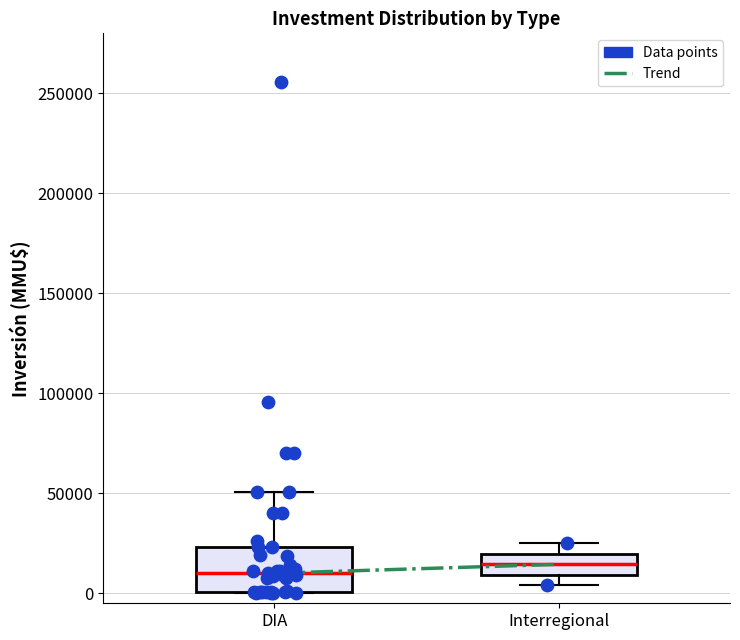

Reading left to right, read every box against the y-axis: the position of its median line, the range the box covers, and the ends of its whiskers. The values are not printed on the chart, so give them approximately, as read against the axis.

DIA: median 10000, box 0 to 25000, whiskers 0 to 50000
Interregional: median 15000, box 10000 to 20000, whiskers 5000 to 25000